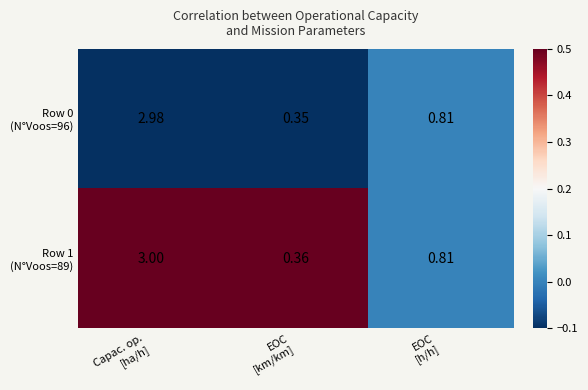

What is the total value across all series at EOC
[km/km]?

0.7